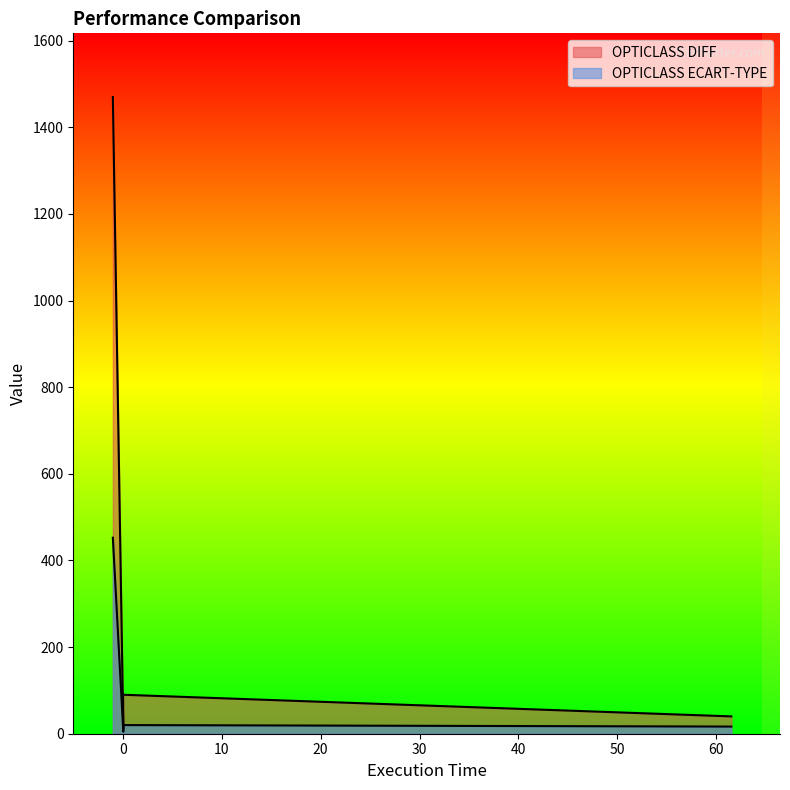

Reading left to right, transcribe all the data shown in this chart.

OPTICLASS DIFF: INITIAL=1470.0	OPTICLASS DIFF=10.0	OPTICLASS ECART-TYPE=90.0	MILP=40.0
OPTICLASS ECART-TYPE: INITIAL=452.5	OPTICLASS DIFF=4.8	OPTICLASS ECART-TYPE=19.9	MILP=16.5